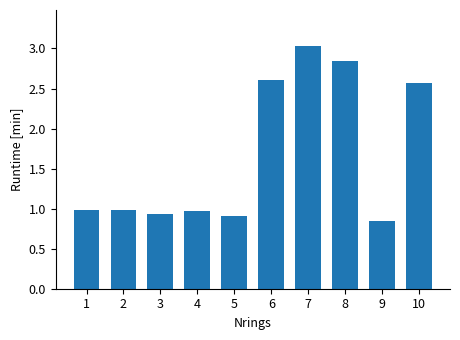

The chart shows a value of 1.0 at 1. True or false?

True